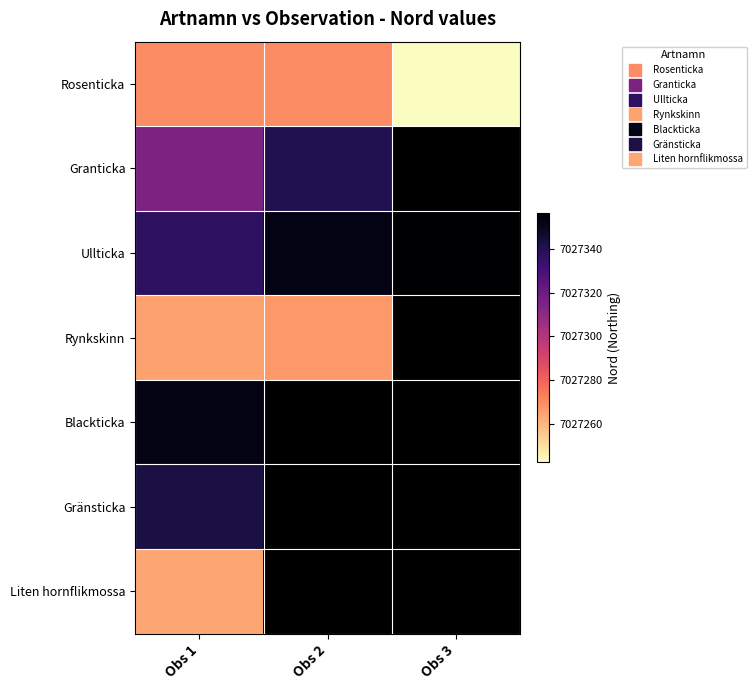

Which series has the largest range (max minus min)?

Rosenticka